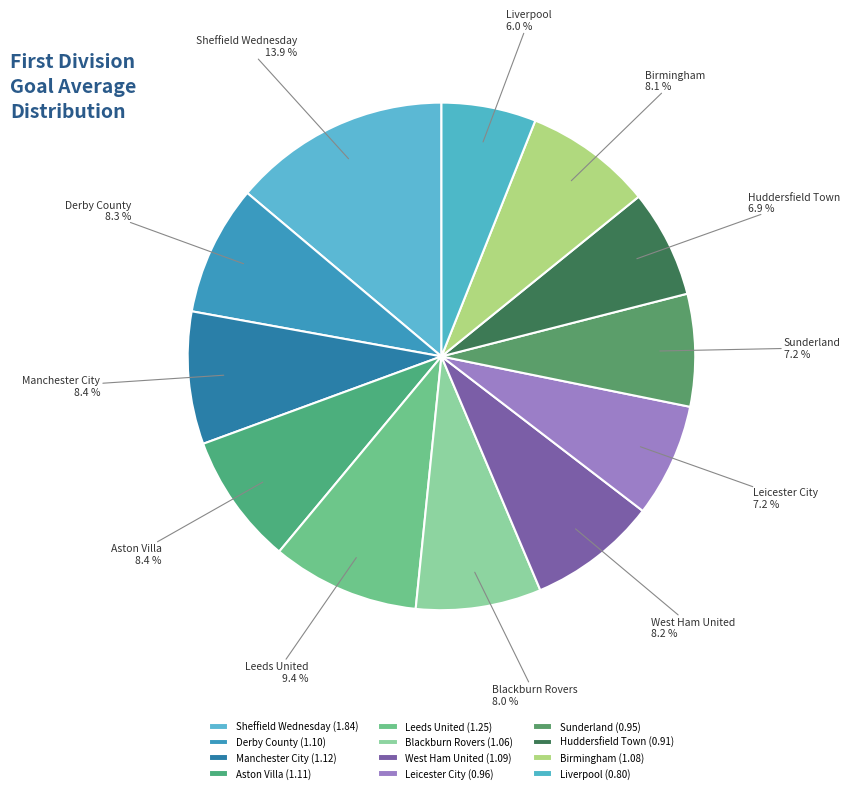

Which category has the biggest portion of the pie?

Sheffield Wednesday